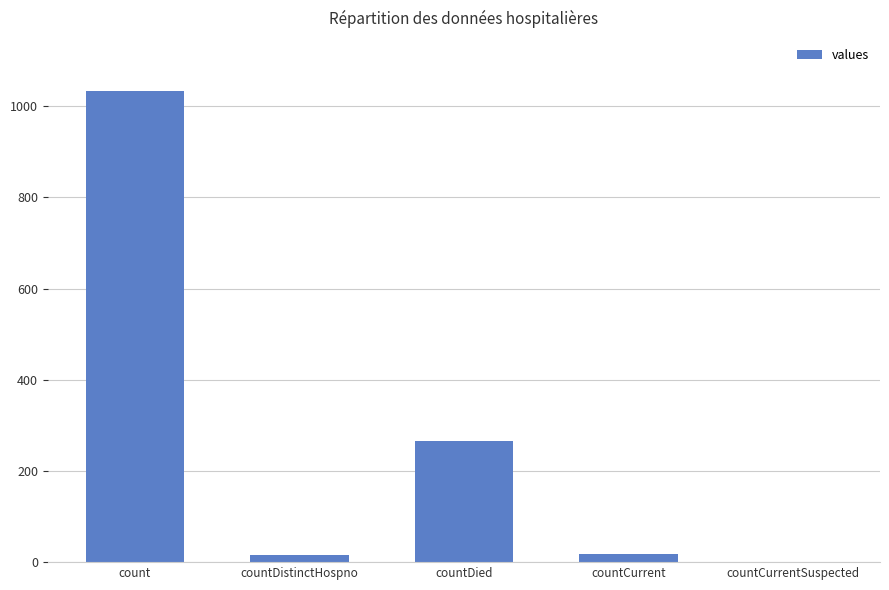

What is the change in value from count to countDied?

-768